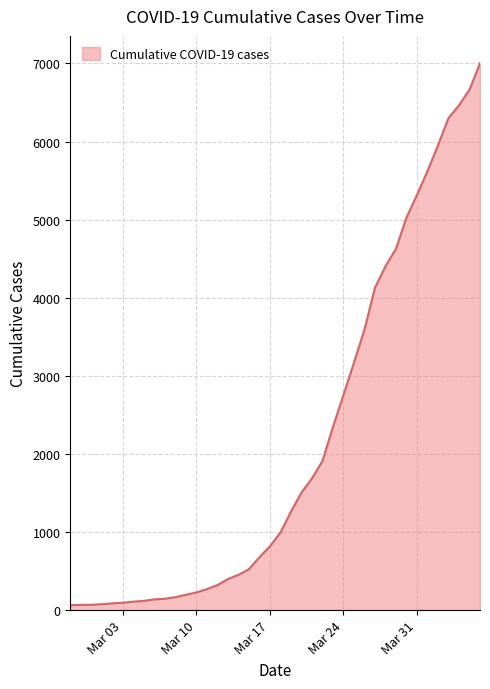

What is the difference between the maximum and minimum values?

6939